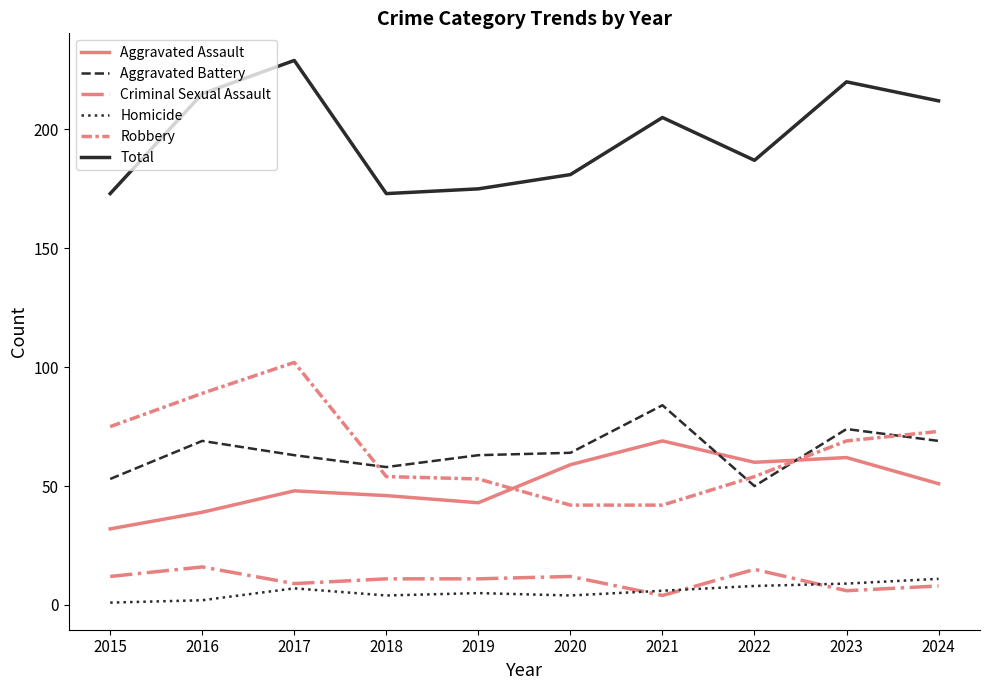

What is the sum of all Total values?

1970